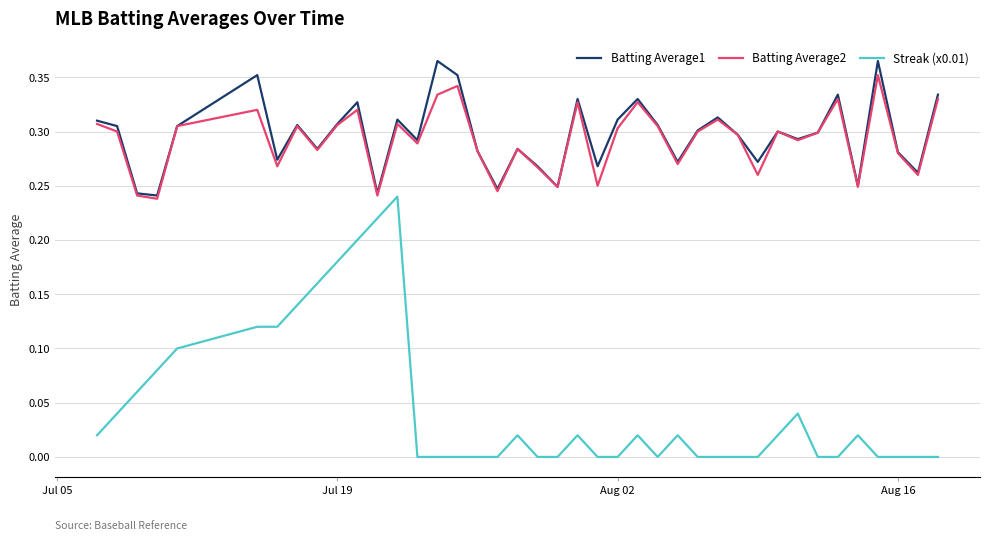

What are all the series names shown in the legend?

Batting Average1, Batting Average2, Streak (x0.01)